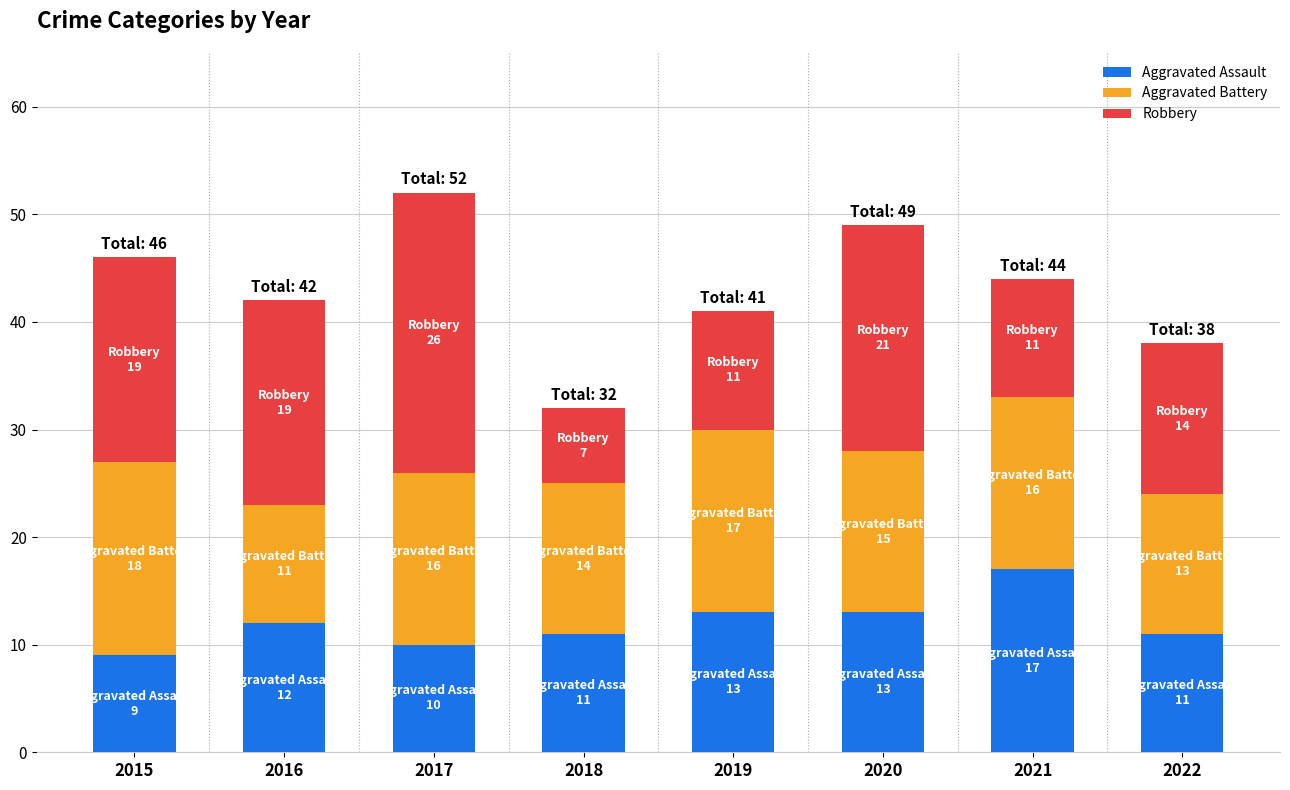

Which category has the highest value in the Aggravated Assault series?

2021